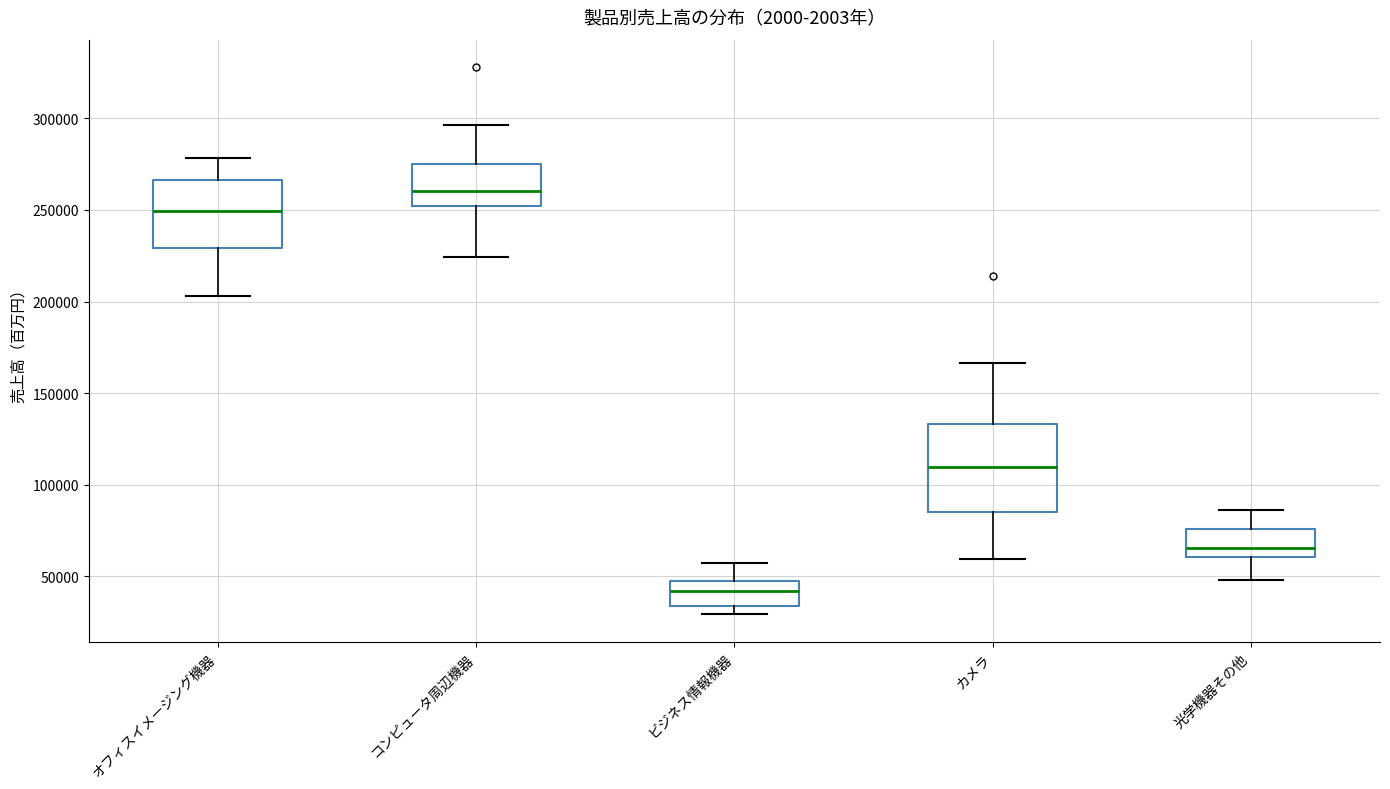

Reading left to right, read every box against the y-axis: the position of its median line, the range the box covers, and the ends of its whiskers. The values are not printed on the chart, so give them approximately, as read against the axis.

オフィスイメージング機器: median 250000, box 230000 to 265000, whiskers 205000 to 280000
コンピュータ周辺機器: median 260000, box 250000 to 275000, whiskers 225000 to 295000
ビジネス情報機器: median 40000, box 35000 to 45000, whiskers 30000 to 55000
カメラ: median 110000, box 85000 to 135000, whiskers 60000 to 165000
光学機器その他: median 65000, box 60000 to 75000, whiskers 50000 to 85000